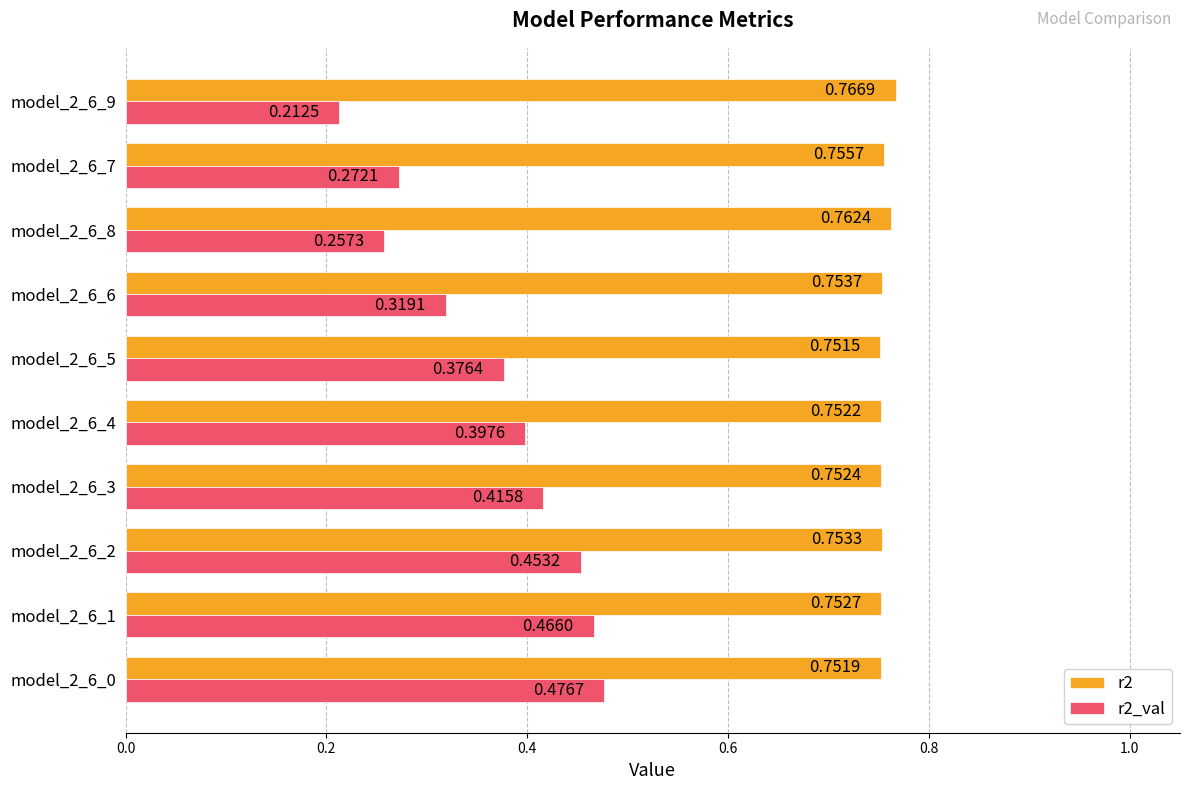

What is the sum of the r2_val values at model_2_6_6 and model_2_6_8?

0.6